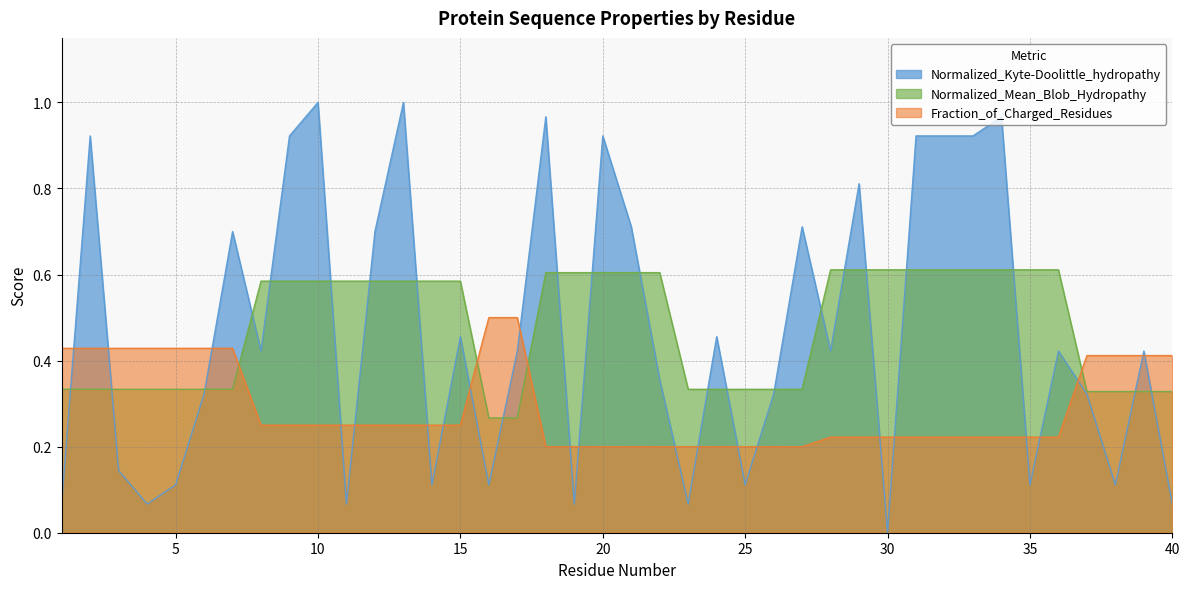

Which has a higher value, 2 or 22?

2